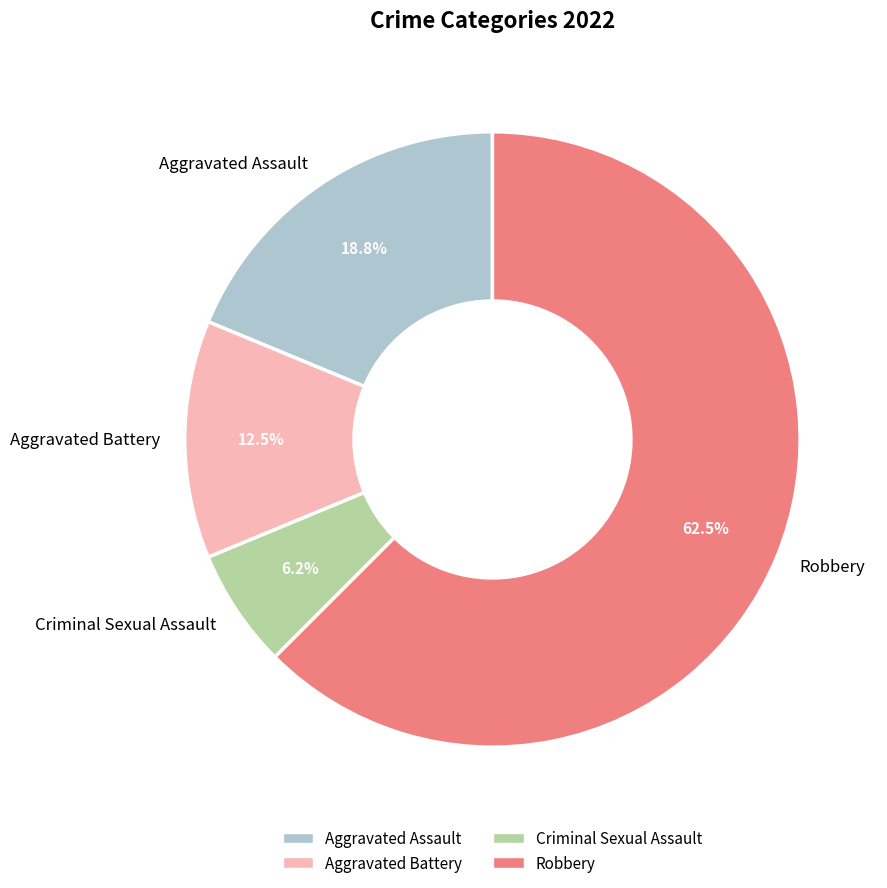

How many slices are in this pie chart?

4